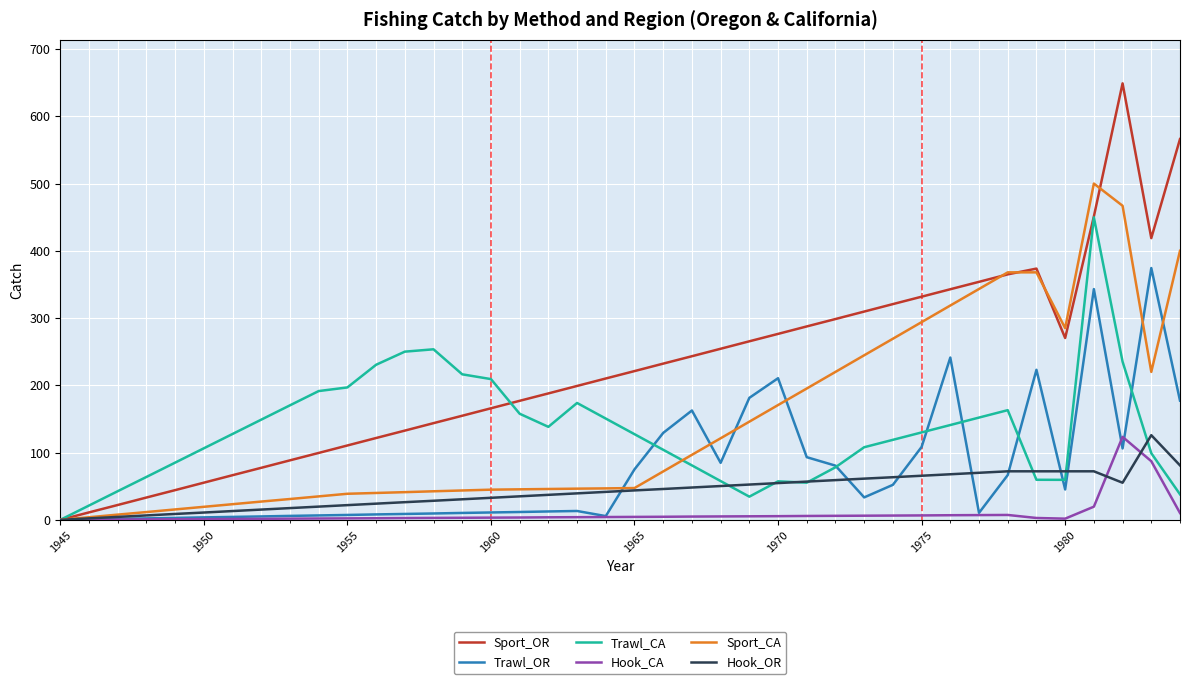

What is the highest value of the Sport_OR series?

649.0